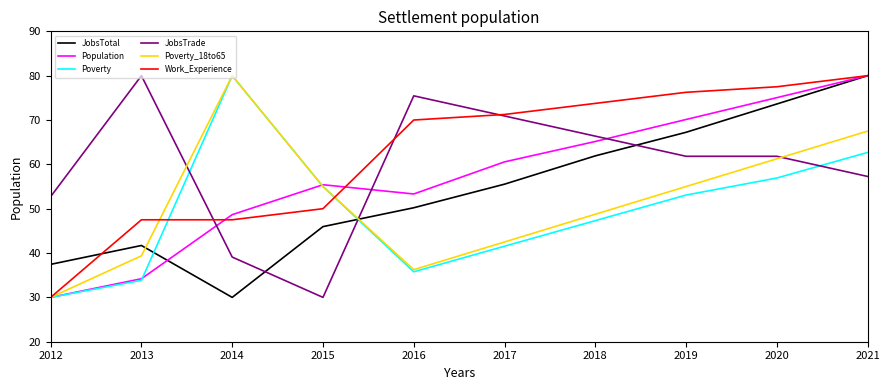

True or false: Poverty has more than 2 interior local peaks.

False